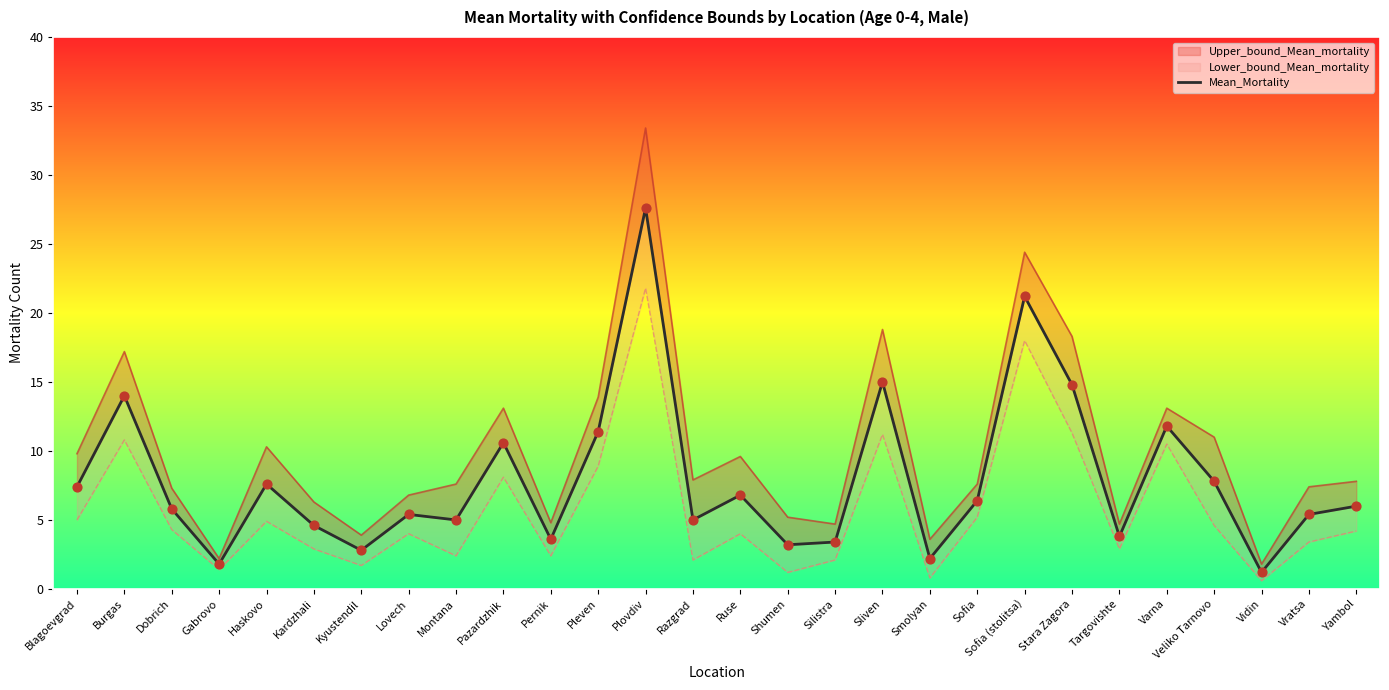

What is the change in value from Silistra to Sofia (stolitsa)?

+17.8